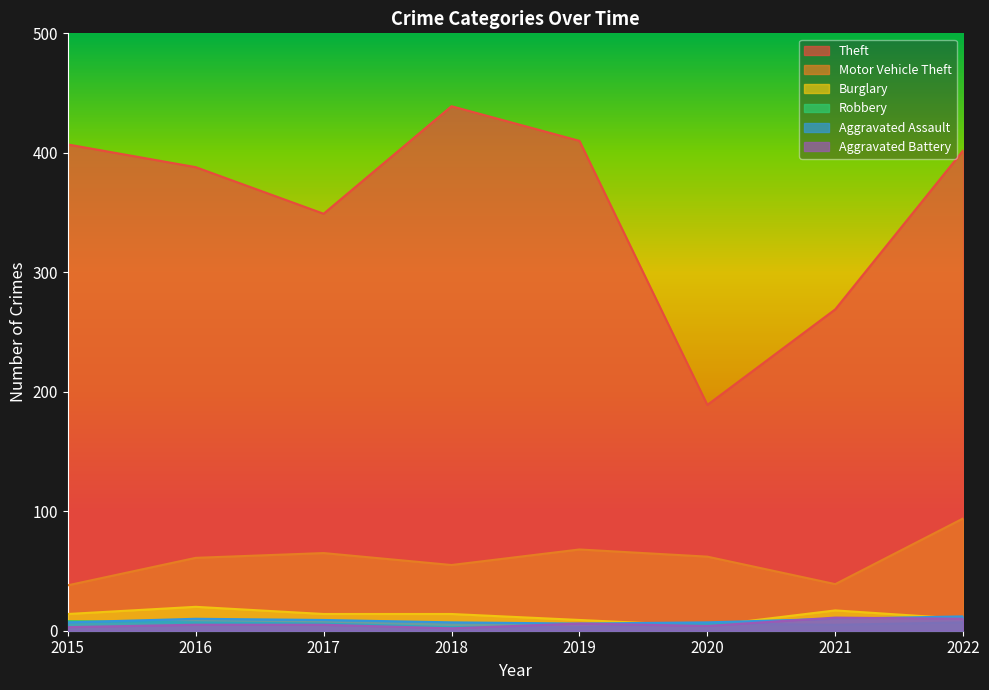

Which has a higher value, 2015 or 2022?

2015